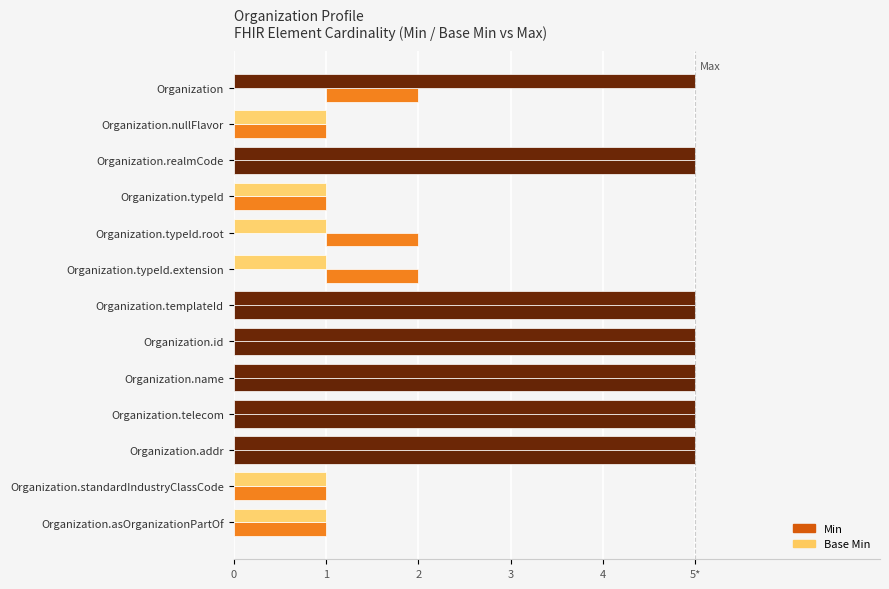

What is the value of the Base Min bar at the 5th from the left?

1